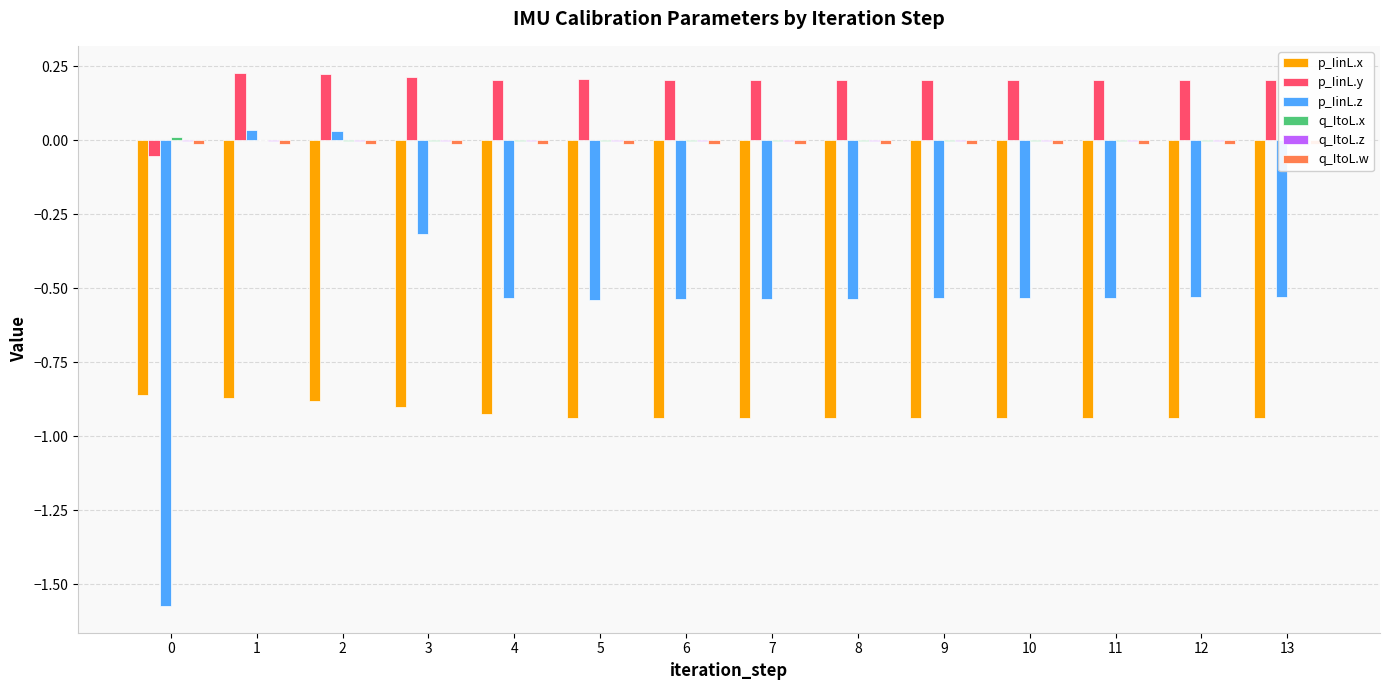

What is the total value across all series at 6?

-1.3